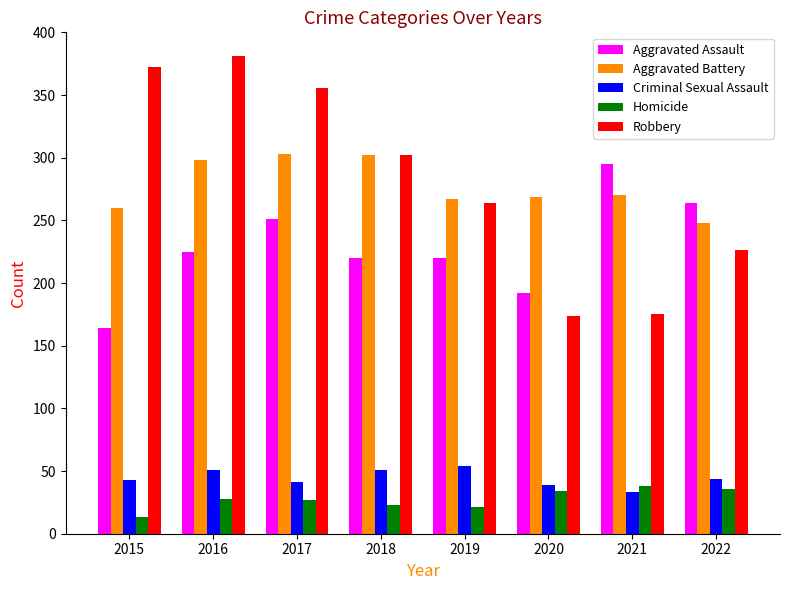

What is the value of the Criminal Sexual Assault bar at the 3rd from the left?

41